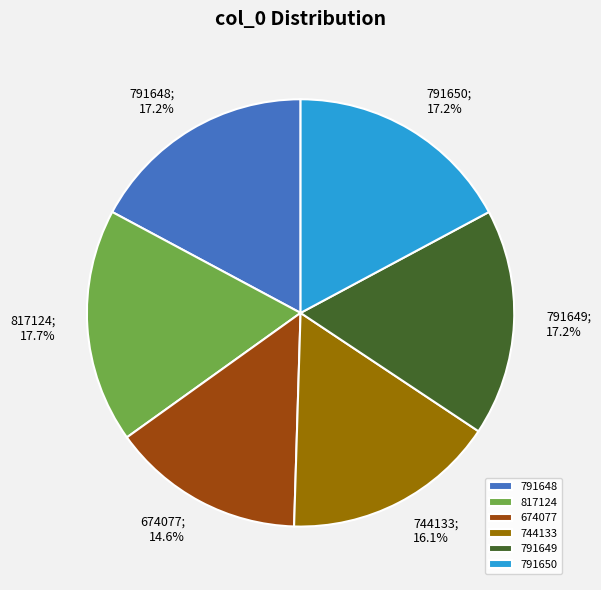

True or false: 791649 accounts for 6% of the total.

False